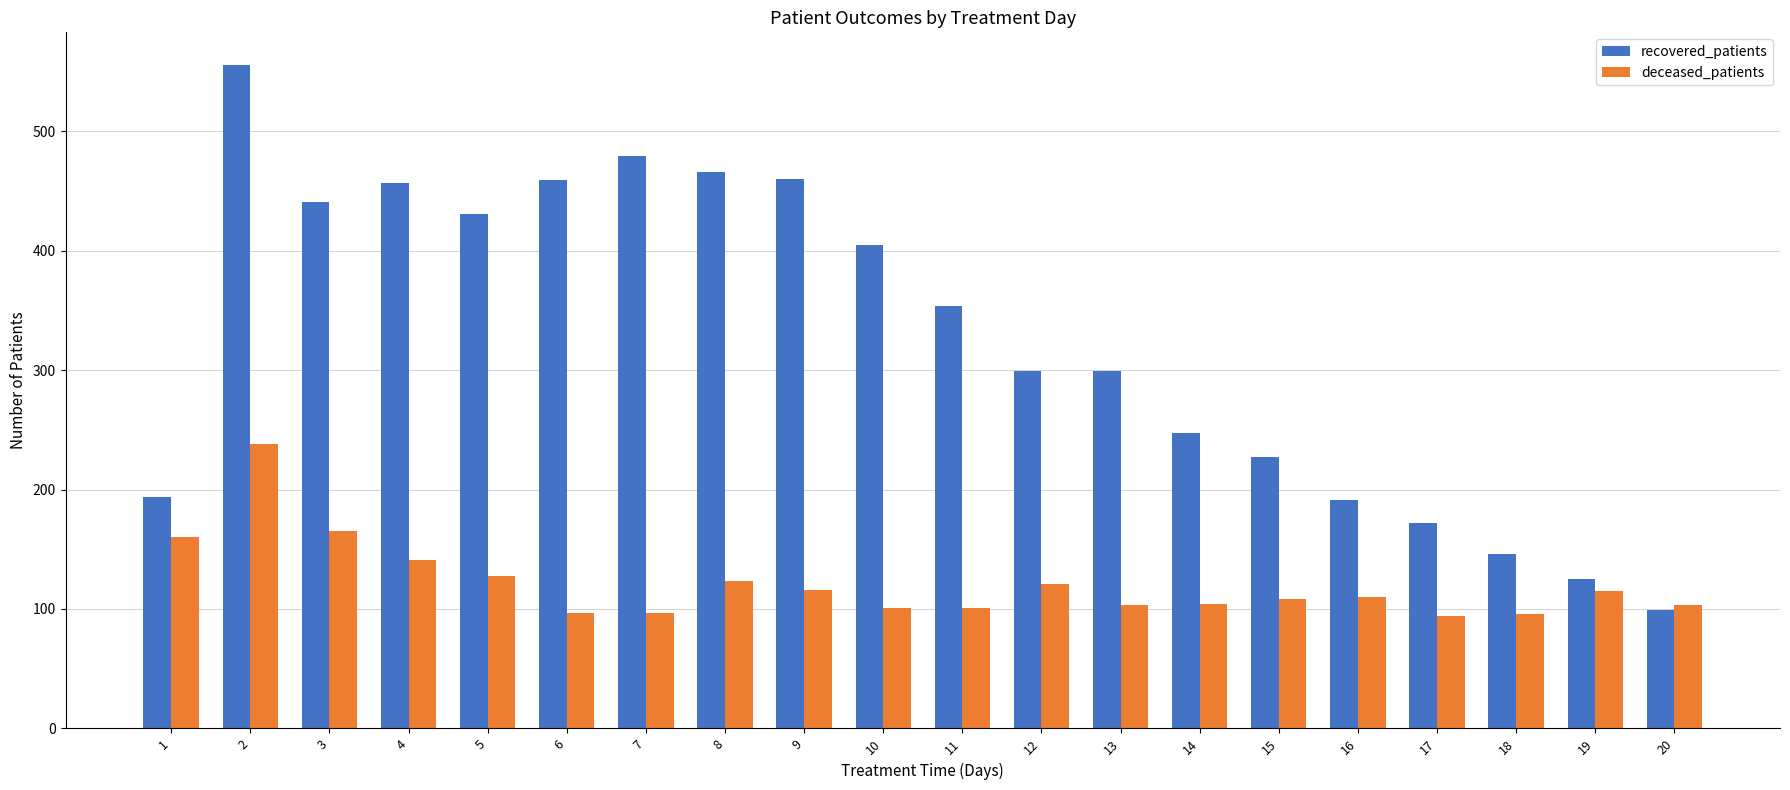

Is the value of deceased_patients at 15 greater than the value of recovered_patients at 8?

No